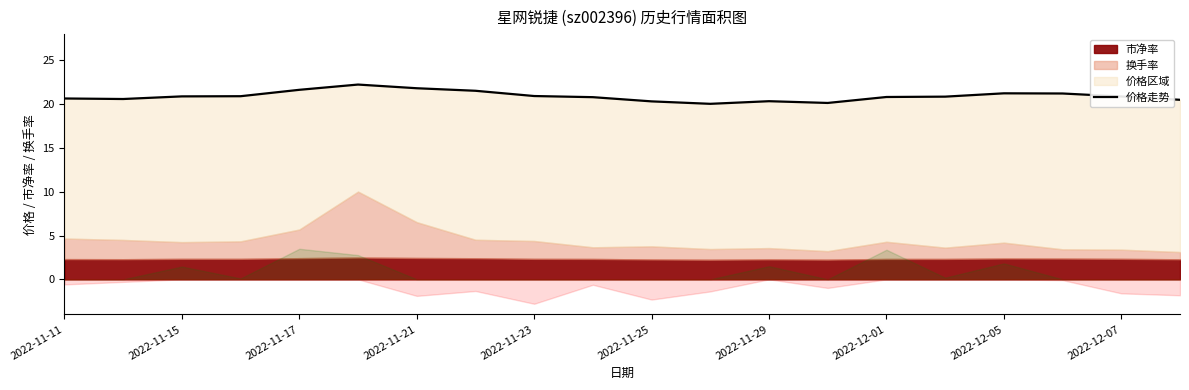

True or false: there are more than 1 points higher than both neighbors.

True